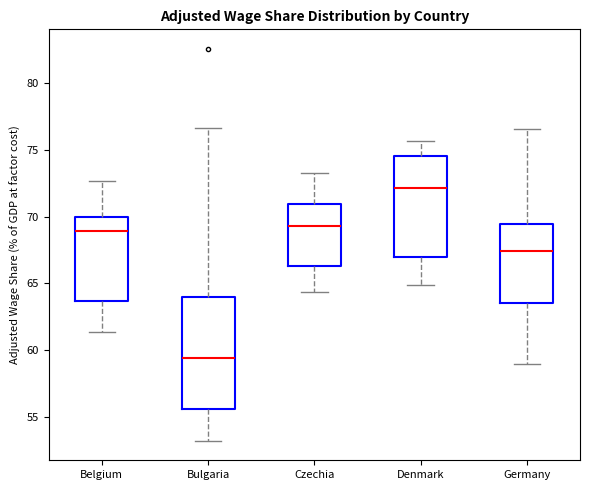

Which box's median line is the highest?

Denmark